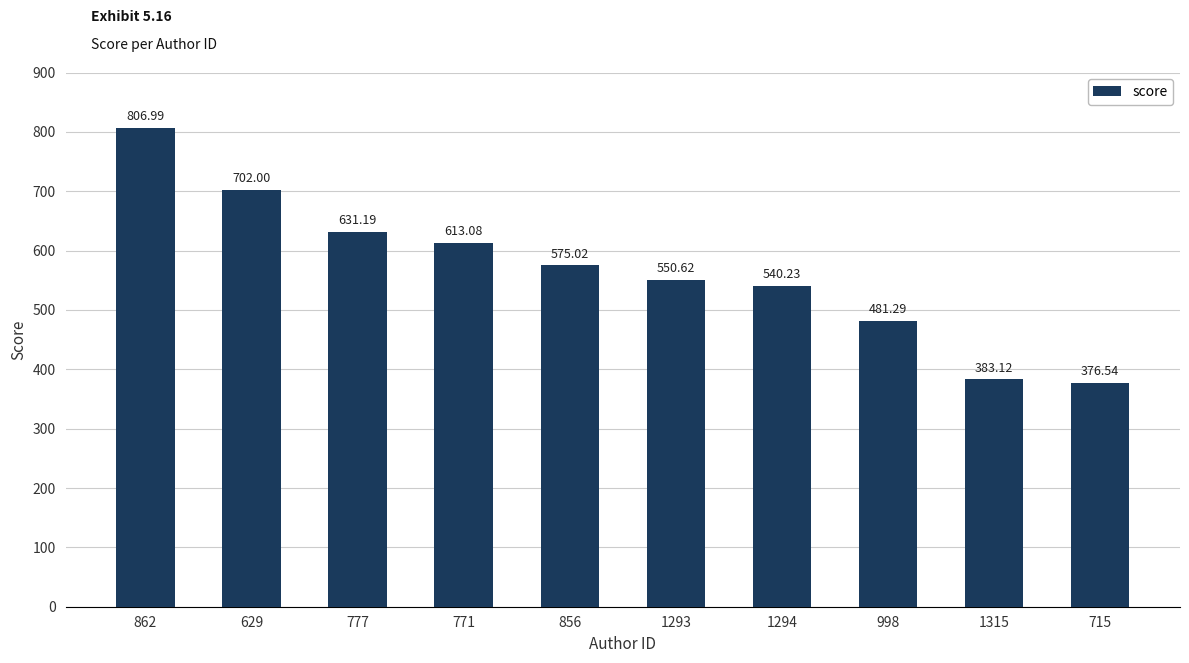

List the labels in order of value, largest first.

862, 629, 777, 771, 856, 1293, 1294, 998, 1315, 715